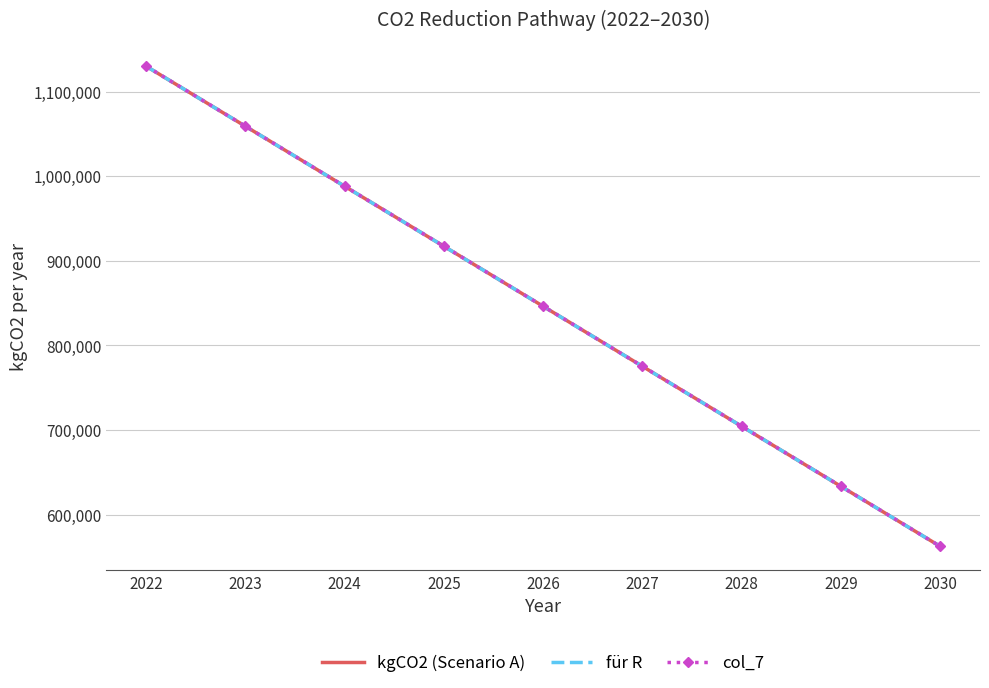

How many data points in col_7 are less than 846169?

4